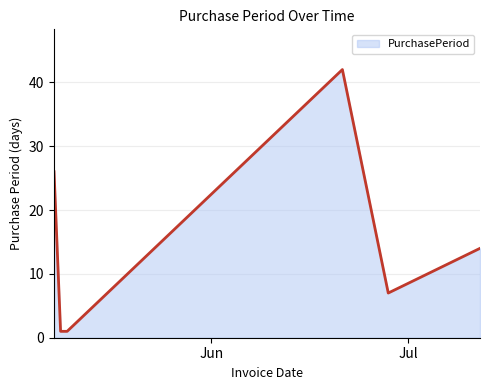

What is the difference between the maximum and second lowest values?

41